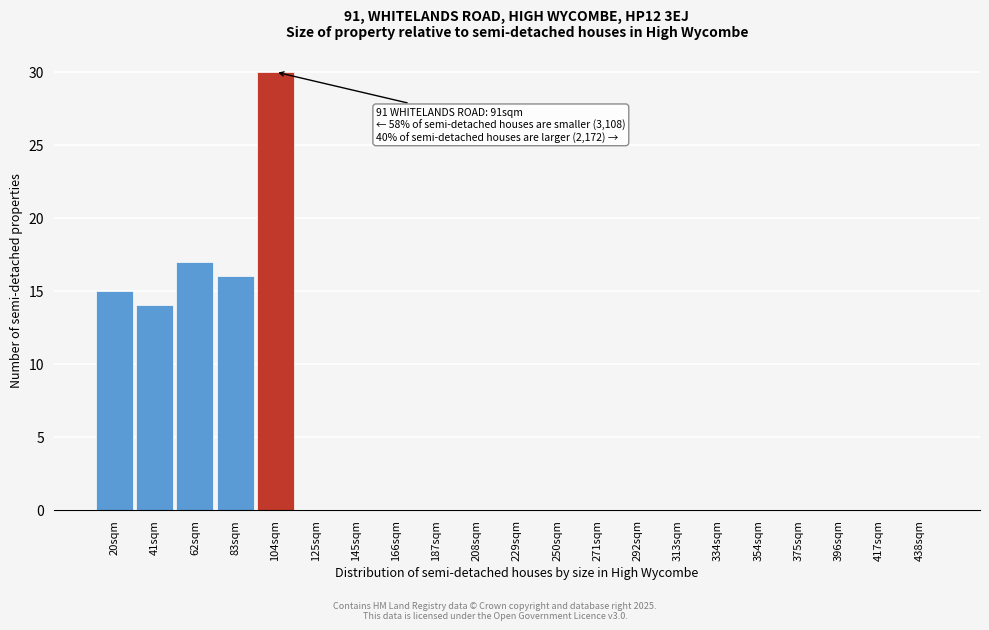

Reading left to right, extract all data points from this chart.

20sqm=15	41sqm=14	62sqm=17	83sqm=16	104sqm=30	125sqm=0	145sqm=0	166sqm=0	187sqm=0	208sqm=0	229sqm=0	250sqm=0	271sqm=0	292sqm=0	313sqm=0	334sqm=0	354sqm=0	375sqm=0	396sqm=0	417sqm=0	438sqm=0